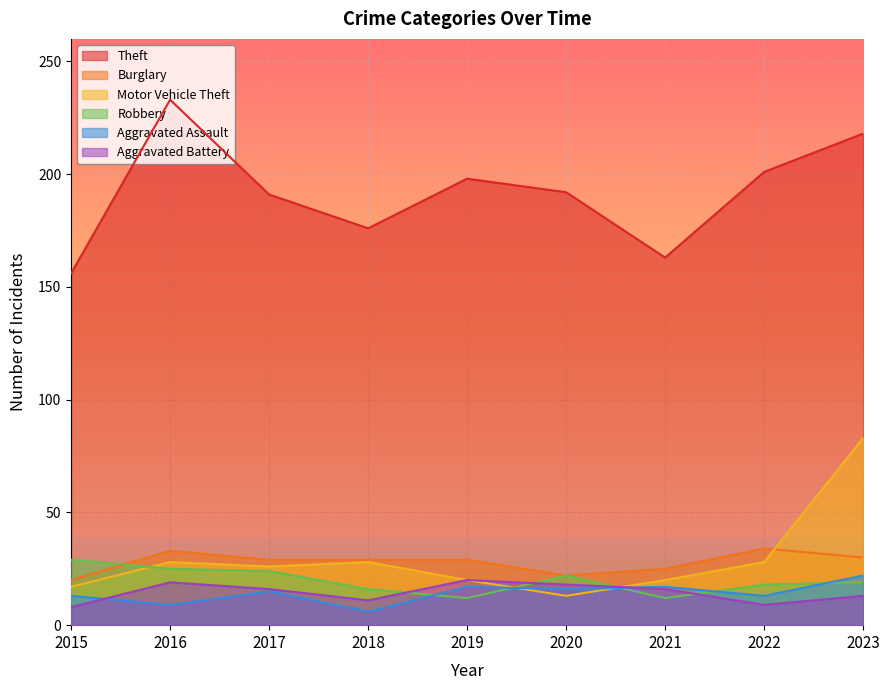

Where does the Robbery series first go above 19?

2015